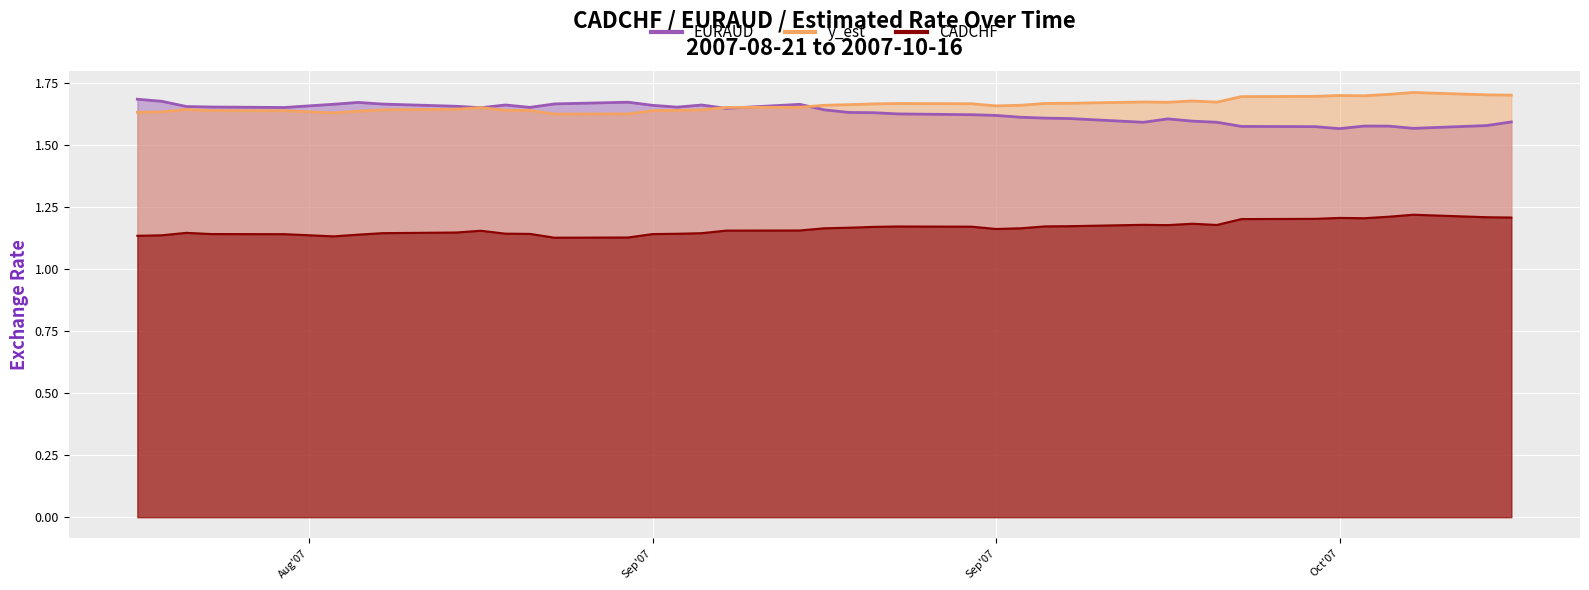

Reading right to left, transcribe all the data shown in this chart.

CADCHF: 1.2	1.2	1.2	1.2	1.2	1.2	1.2	1.2	1.2	1.2	1.2	1.2	1.2	1.2	1.2	1.2	1.2	1.2	1.2	1.2	1.2	1.2	1.2	1.1	1.1	1.1	1.1	1.1	1.1	1.1	1.2	1.1	1.1	1.1	1.1	1.1	1.1	1.1	1.1	1.1
EURAUD: 1.6	1.6	1.6	1.6	1.6	1.6	1.6	1.6	1.6	1.6	1.6	1.6	1.6	1.6	1.6	1.6	1.6	1.6	1.6	1.6	1.6	1.7	1.6	1.7	1.7	1.7	1.7	1.7	1.7	1.7	1.6	1.7	1.7	1.7	1.7	1.7	1.7	1.7	1.7	1.7
y_est: 1.7	1.7	1.7	1.7	1.7	1.7	1.7	1.7	1.7	1.7	1.7	1.7	1.7	1.7	1.7	1.7	1.7	1.7	1.7	1.7	1.7	1.7	1.7	1.6	1.6	1.6	1.6	1.6	1.6	1.6	1.7	1.6	1.6	1.6	1.6	1.6	1.6	1.6	1.6	1.6